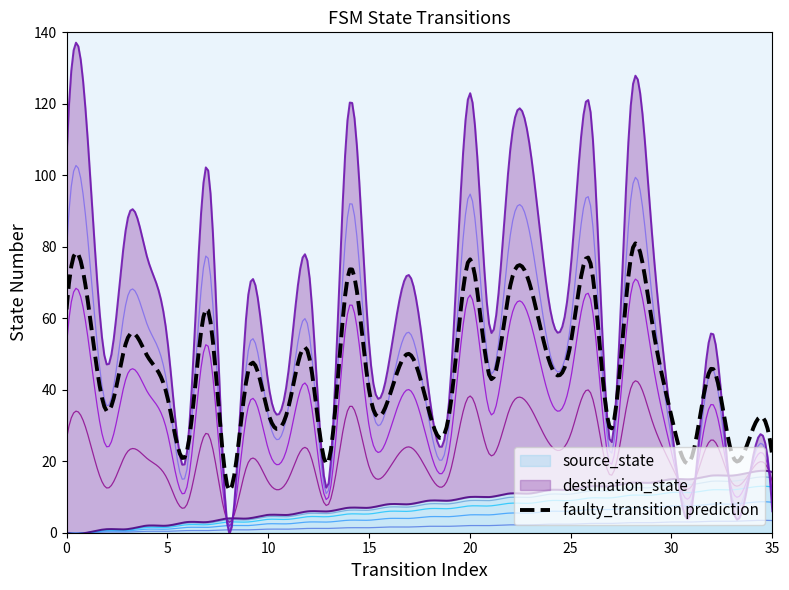

Which series changed the most between 22 and 31?

destination_state